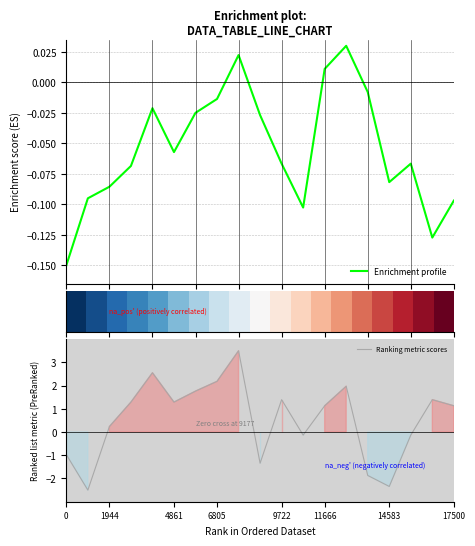

What is the difference between the maximum and minimum values in the Ranking metric scores series?

6.0